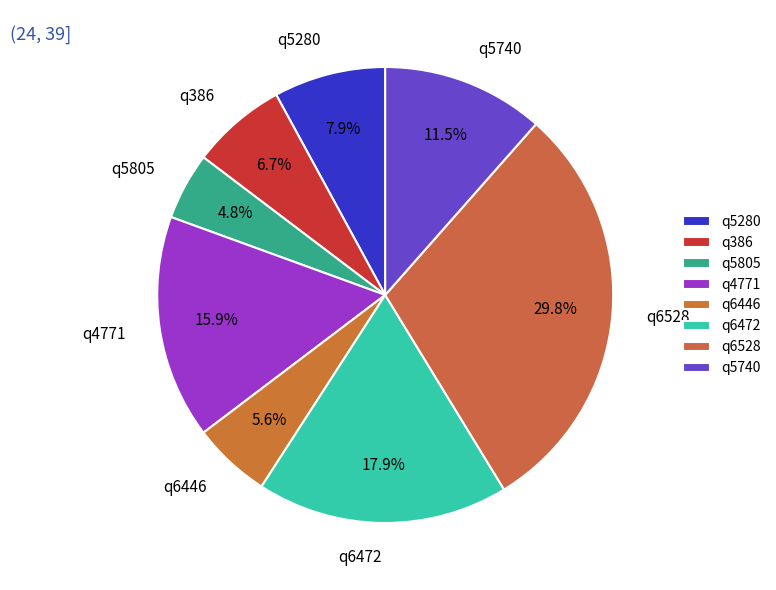

Is there a majority slice in this chart?

No